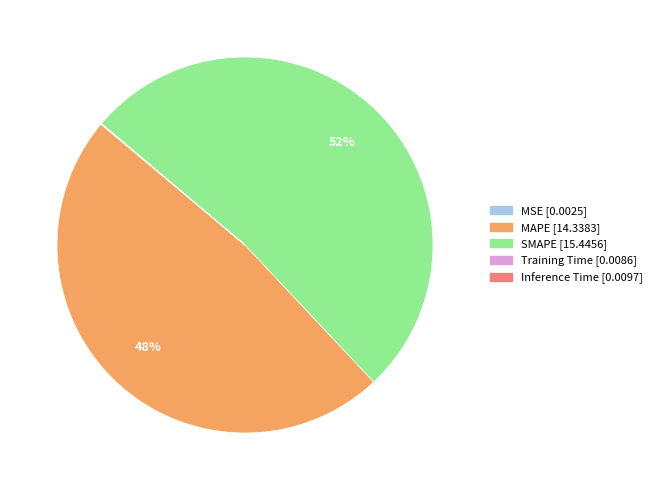

Is it true that SMAPE is 52% of the pie?

True